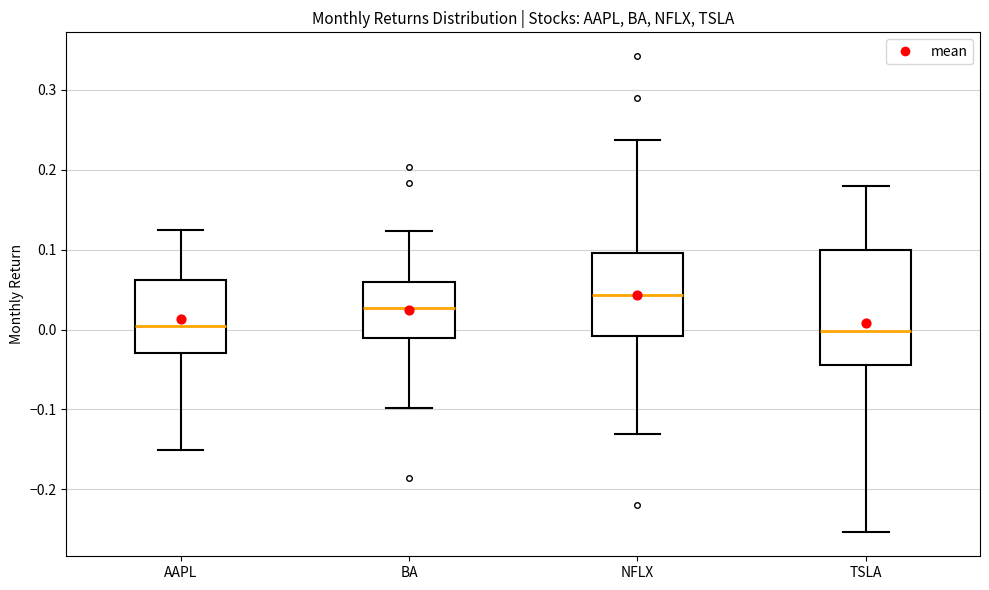

Reading left to right, transcribe this box plot: for each box, give where its median line is, the range the box spans, and where its two whiskers end, as read against the y-axis. The values are not printed on the chart, so give them approximately, as read against the axis.

AAPL: median 0.01, box -0.03 to 0.06, whiskers -0.15 to 0.13
BA: median 0.03, box -0.01 to 0.06, whiskers -0.10 to 0.12
NFLX: median 0.04, box -0.01 to 0.10, whiskers -0.13 to 0.24
TSLA: median 0.00, box -0.04 to 0.10, whiskers -0.25 to 0.18